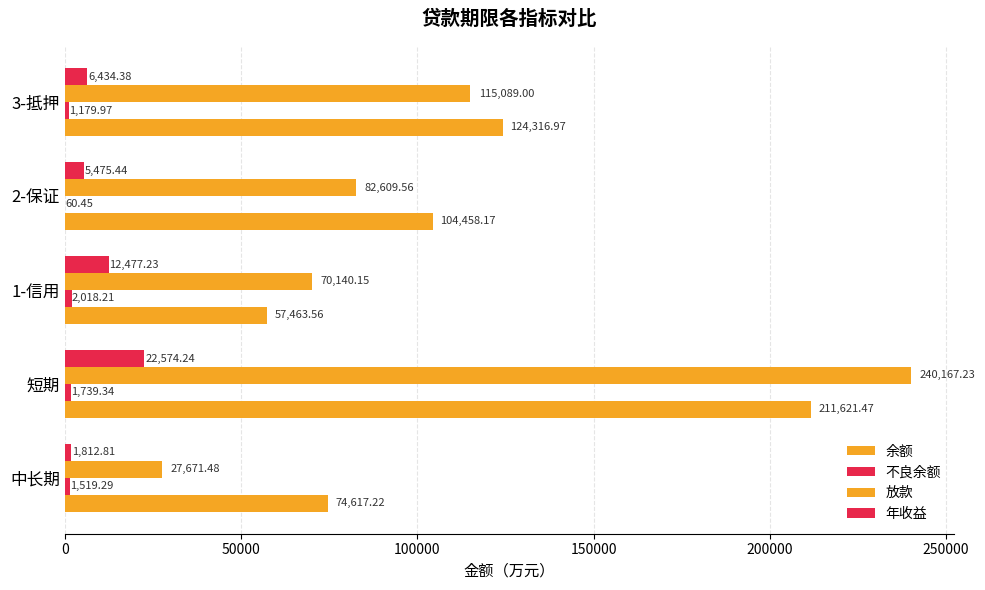

What is the sum of all 不良余额 values?

6517.3